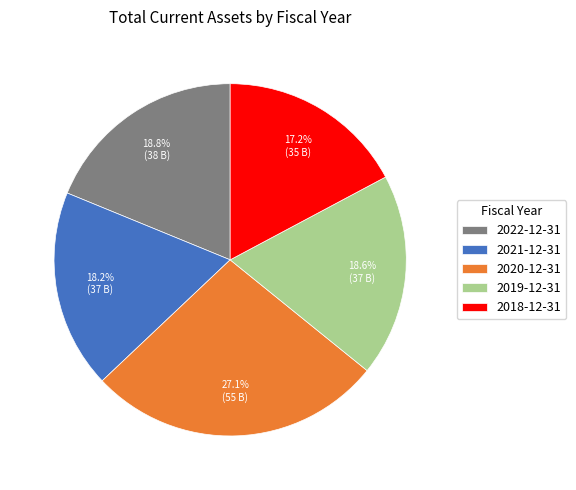

Count the number of slices in the pie.

5